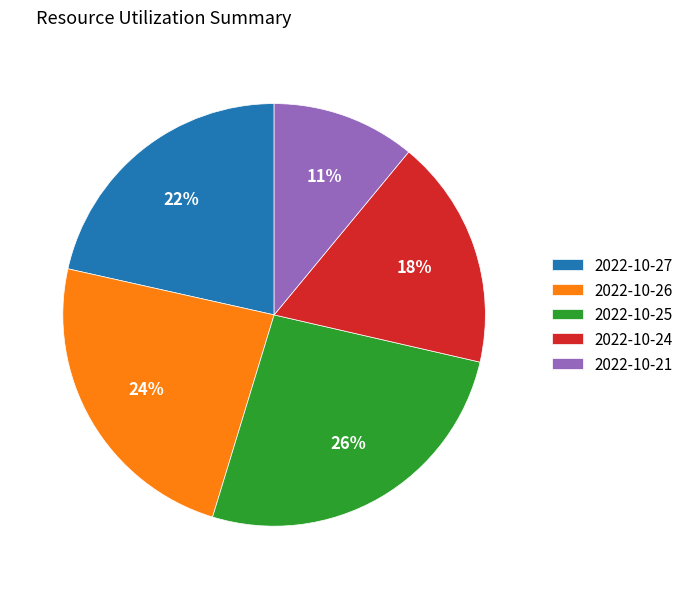

How many segments does this pie chart have?

5